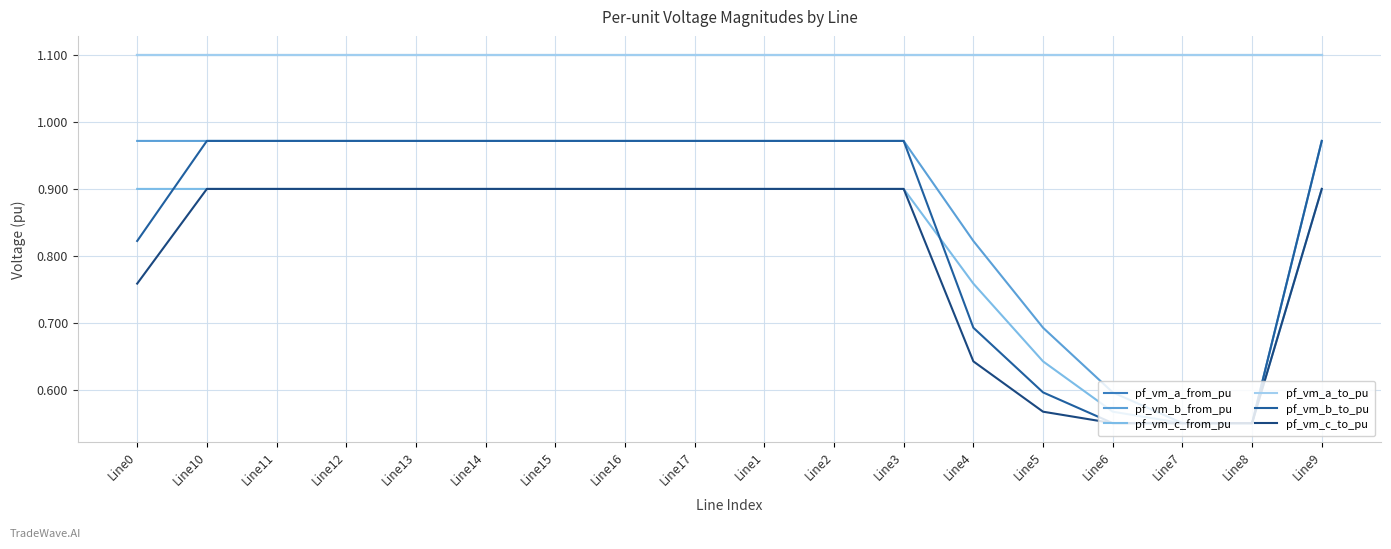

Does the chart display data point markers on the line(s)?

No